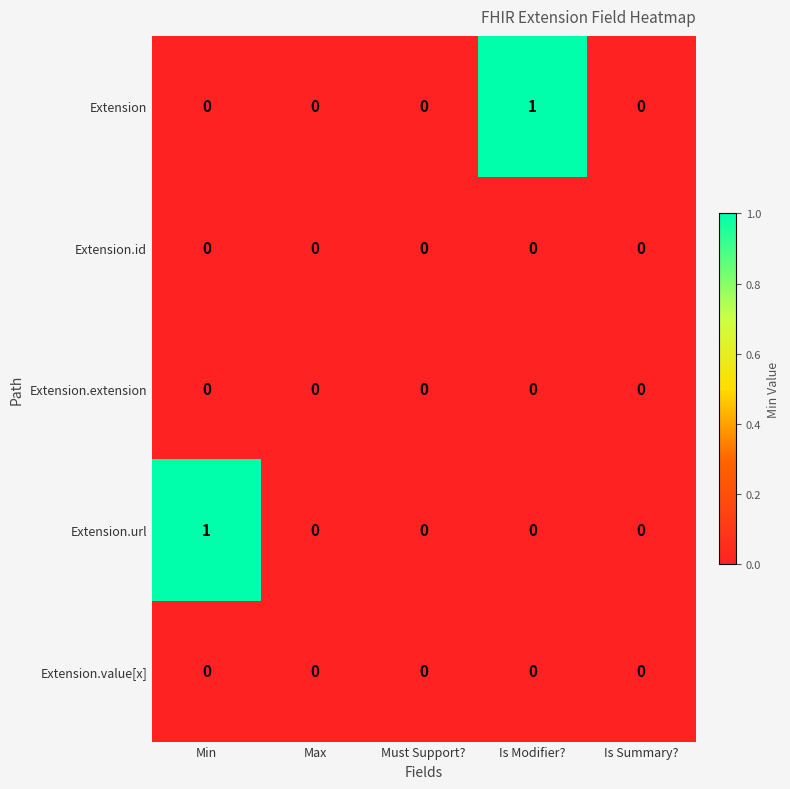

True or false: Extension.value[x] has a value of 0 at Max.

True